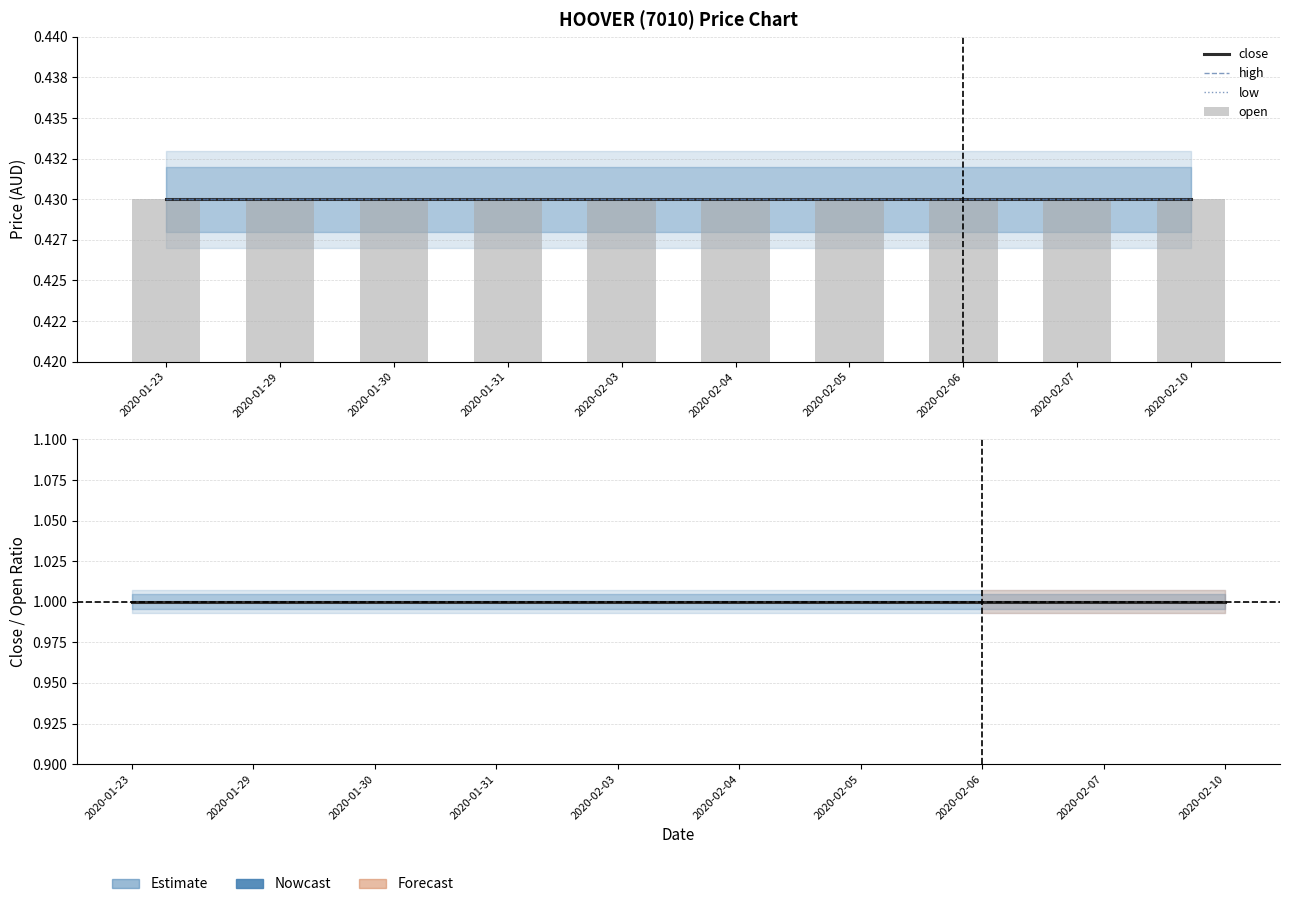

Reading left to right, transcribe all the data shown in this chart.

close: 2020-01-23=1.0	2020-01-29=1.0	2020-01-30=1.0	2020-01-31=1.0	2020-02-03=1.0	2020-02-04=1.0	2020-02-05=1.0	2020-02-06=1.0	2020-02-07=1.0	2020-02-10=1.0
high: 2020-01-23=0.4	2020-01-29=0.4	2020-01-30=0.4	2020-01-31=0.4	2020-02-03=0.4	2020-02-04=0.4	2020-02-05=0.4	2020-02-06=0.4	2020-02-07=0.4	2020-02-10=0.4
low: 2020-01-23=0.4	2020-01-29=0.4	2020-01-30=0.4	2020-01-31=0.4	2020-02-03=0.4	2020-02-04=0.4	2020-02-05=0.4	2020-02-06=0.4	2020-02-07=0.4	2020-02-10=0.4
open: 2020-01-23=0.4	2020-01-29=0.4	2020-01-30=0.4	2020-01-31=0.4	2020-02-03=0.4	2020-02-04=0.4	2020-02-05=0.4	2020-02-06=0.4	2020-02-07=0.4	2020-02-10=0.4